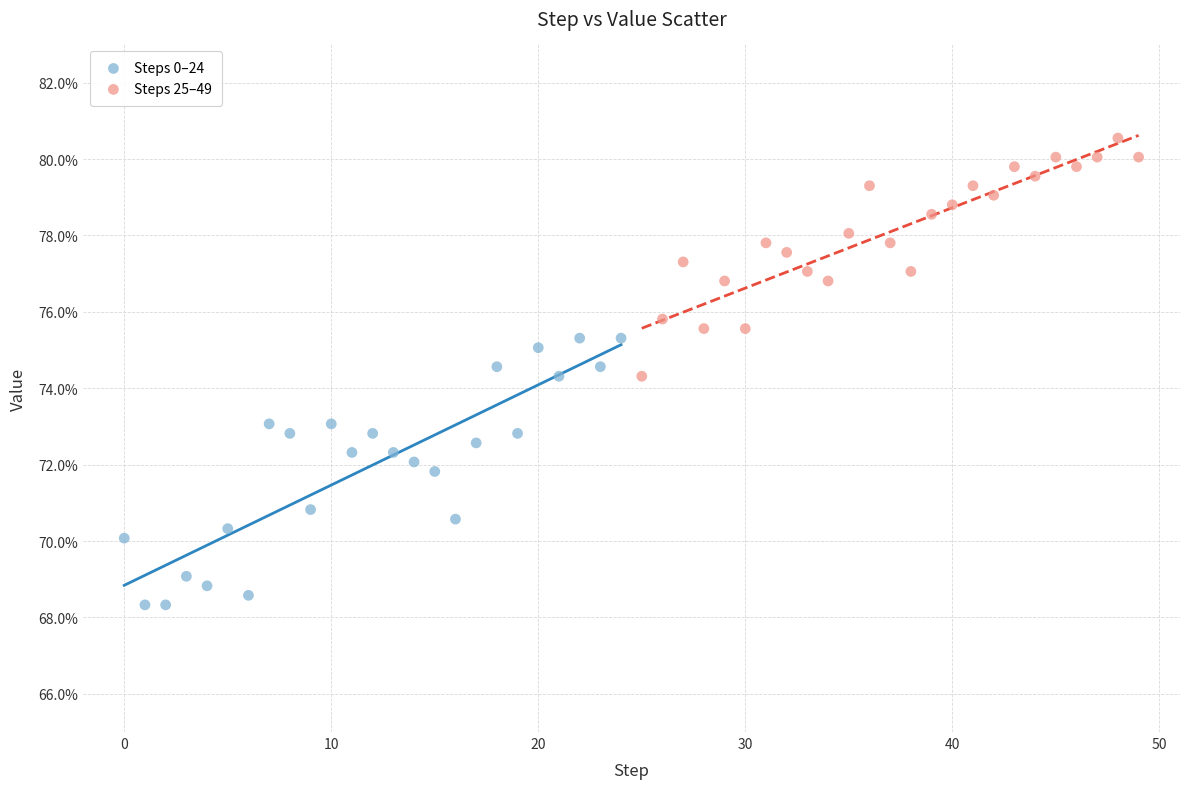

Which series has the largest Y range (max minus min)?

Steps 0–24